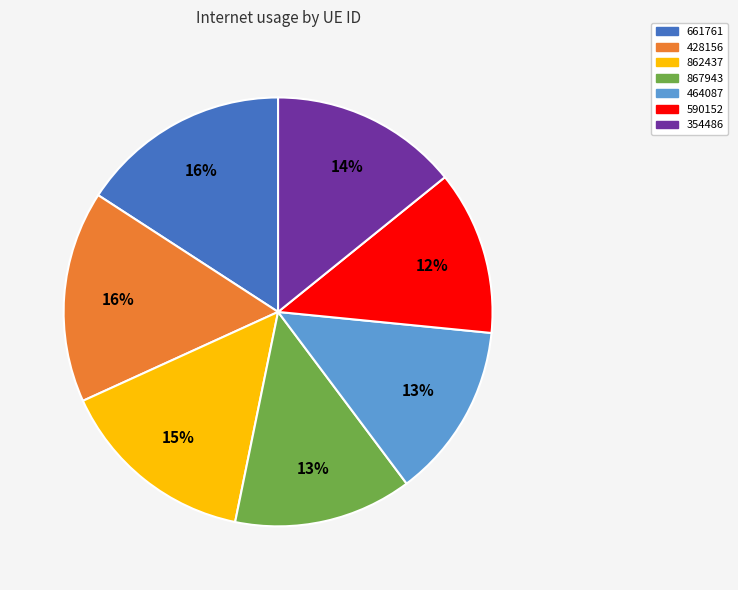

To the nearest percent, what is the difference between the largest and smallest slice percentages?

4%